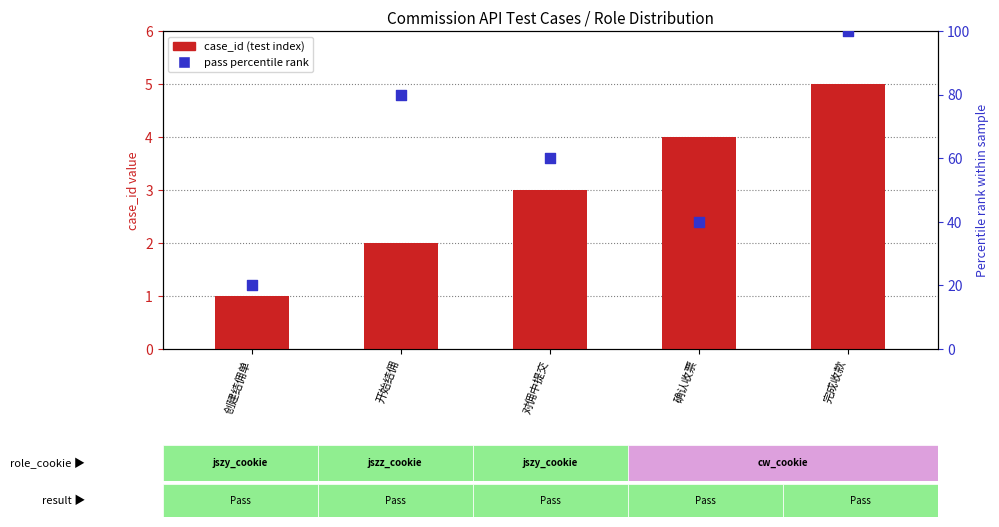

Which series reaches the maximum Y coordinate?

pass percentile rank